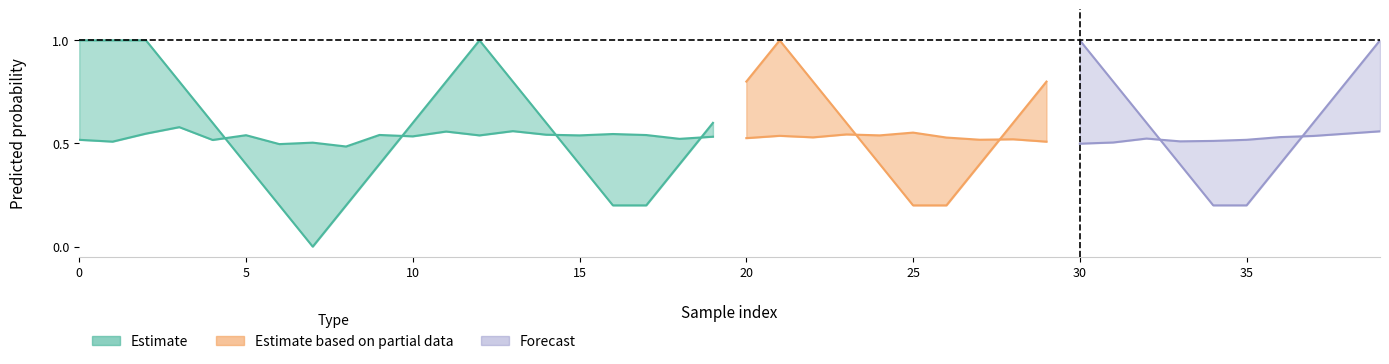

What is the value of the y_pred point at the 38th from the left?

0.6